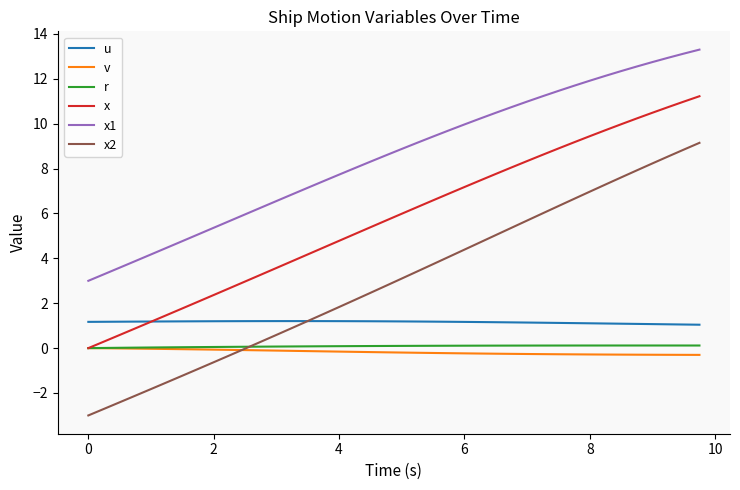

How many series are shown in this chart?

6